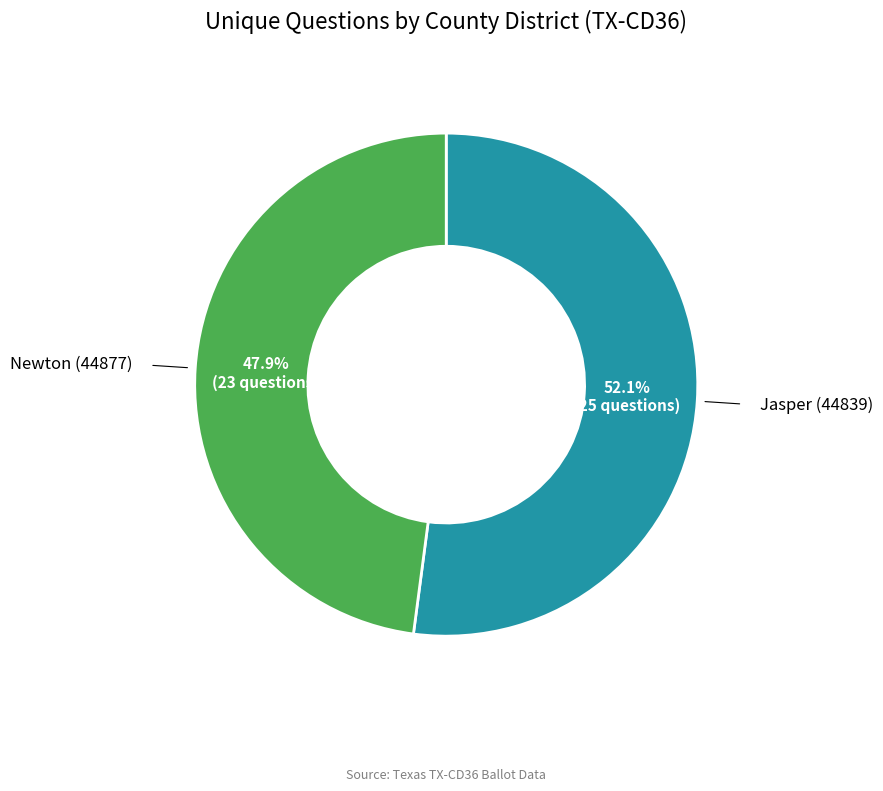

Is there a majority slice in this chart?

Yes